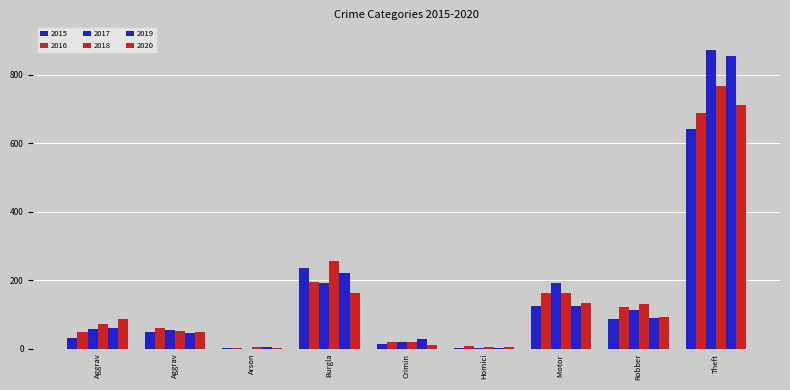

How many groups of bars are there?

9